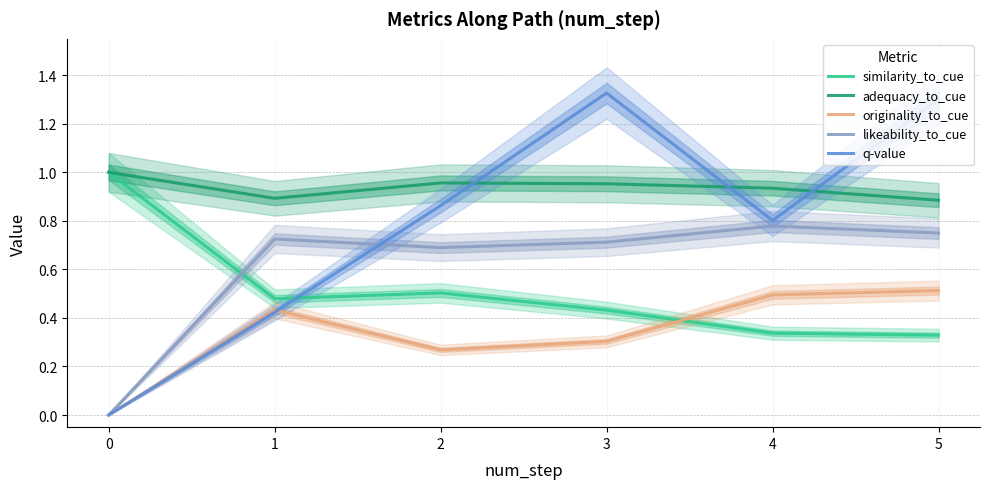

Is it true that q-value equals 1.3 at 5?

True